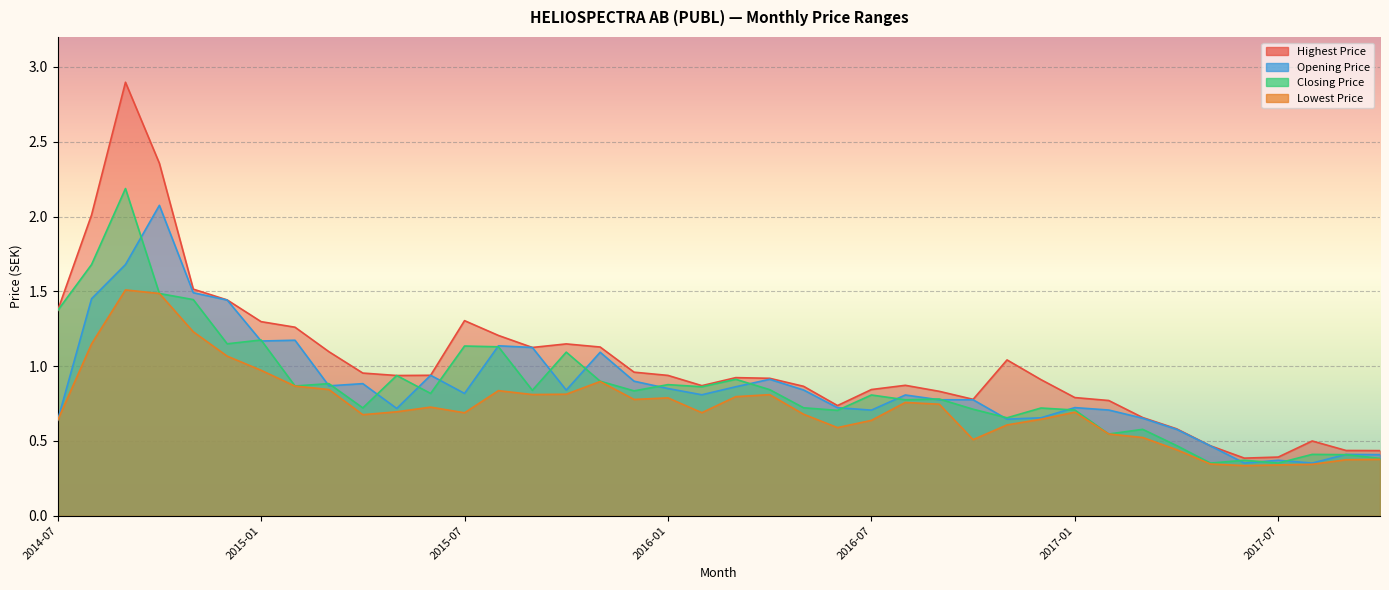

The Opening Price series shows 0.4 at 2017-07. True or false?

True